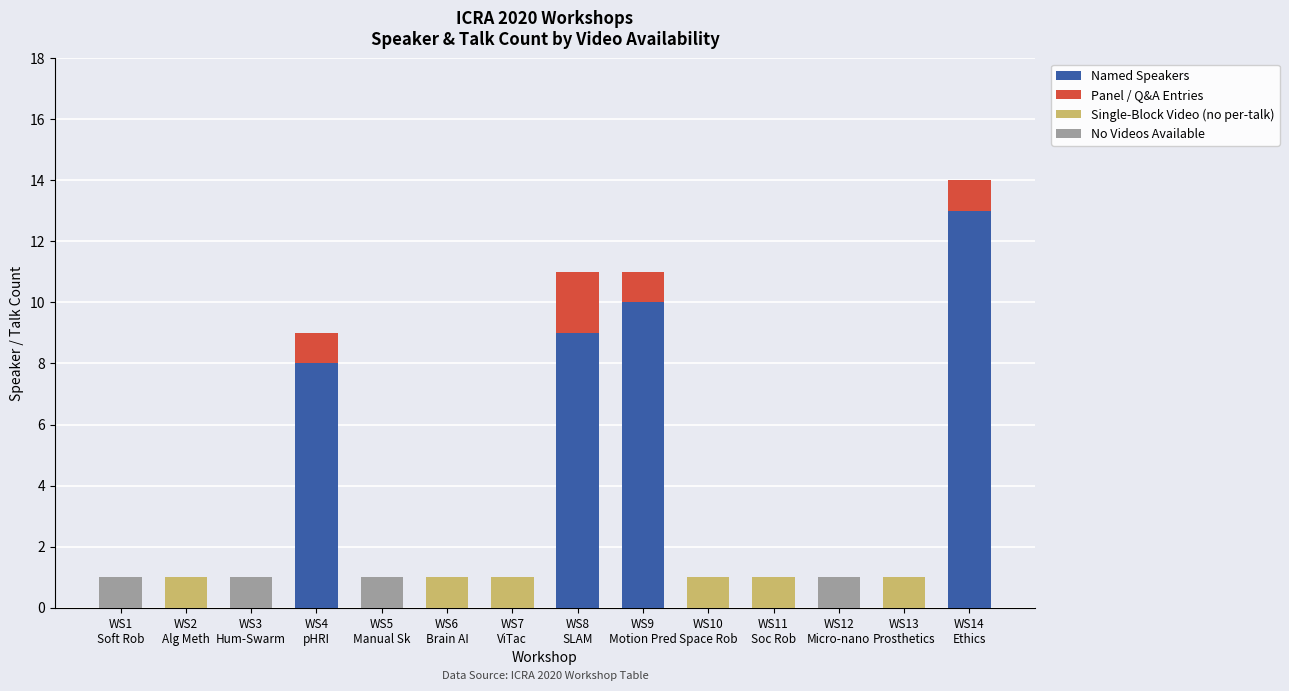

The Single-Block Video (no per-talk) series shows 1 at WS6
Brain AI. True or false?

True